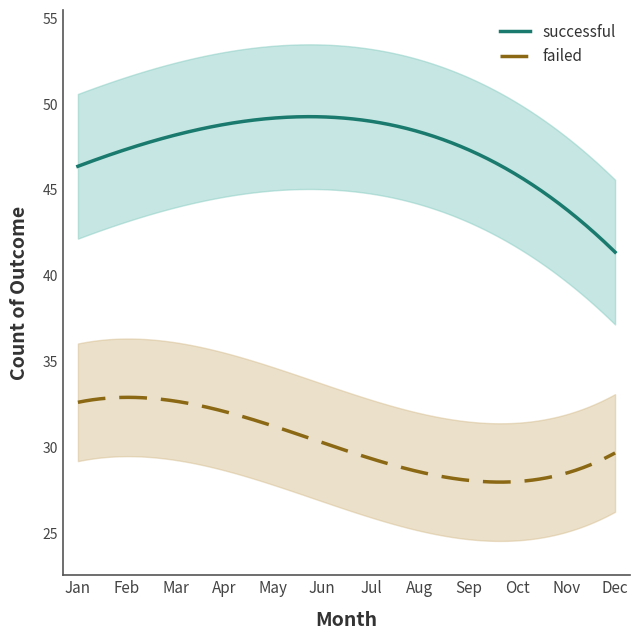

True or false: successful and failed cross at least once.

False